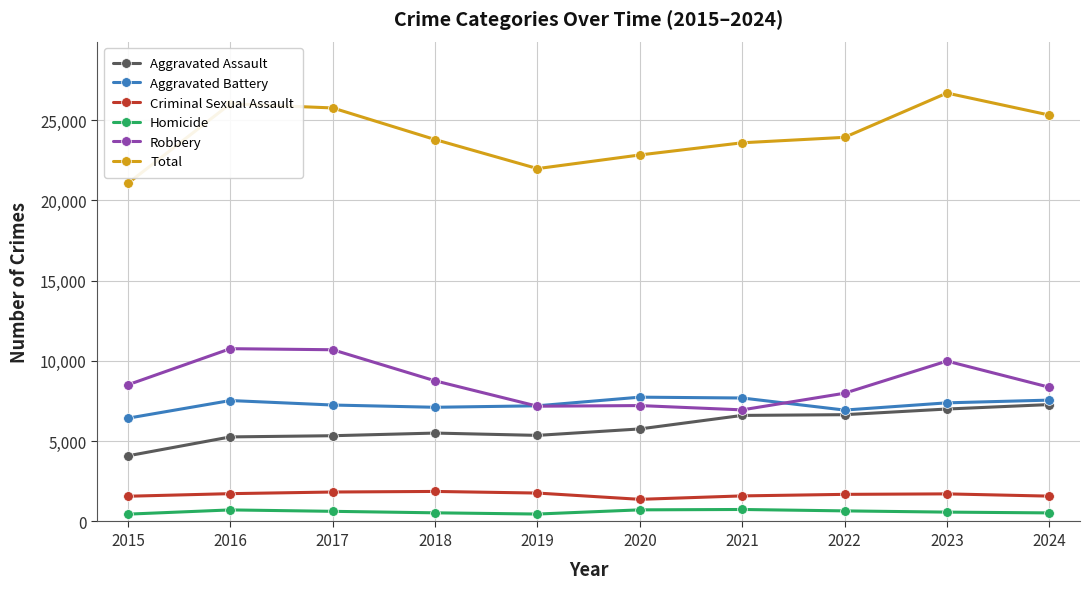

What is the spread (max minus min) of values at 2016?

25299